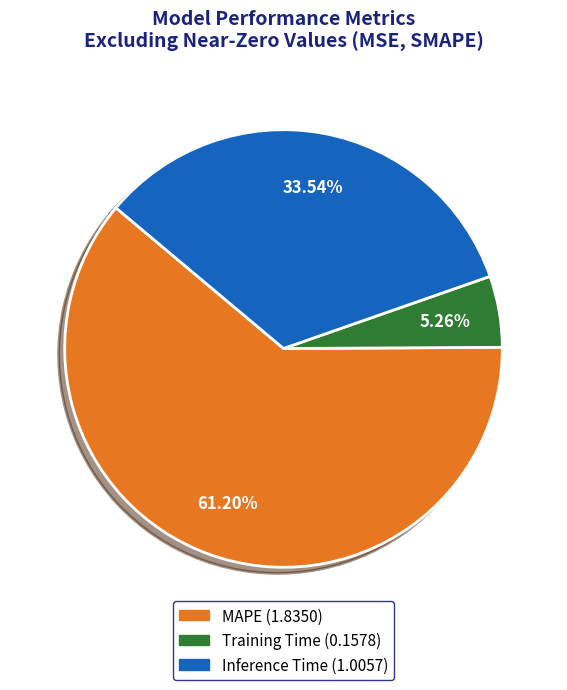

Which category has the biggest portion of the pie?

MAPE